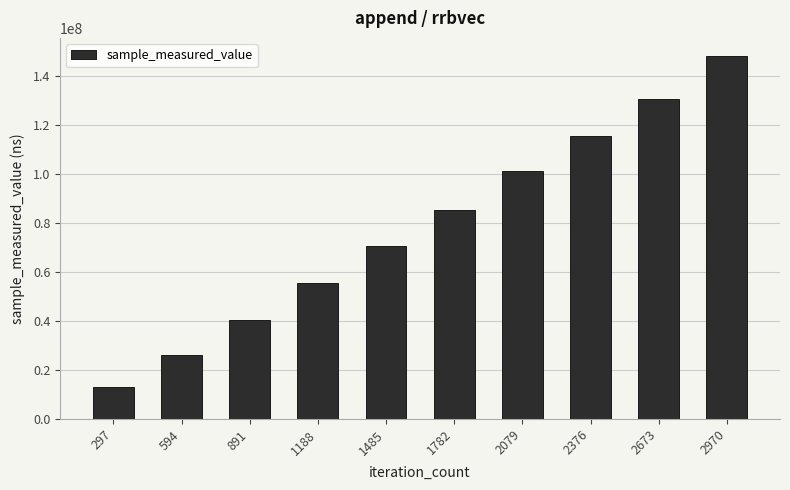

Rank the categories by value from highest to lowest.

2970, 2673, 2376, 2079, 1782, 1485, 1188, 891, 594, 297